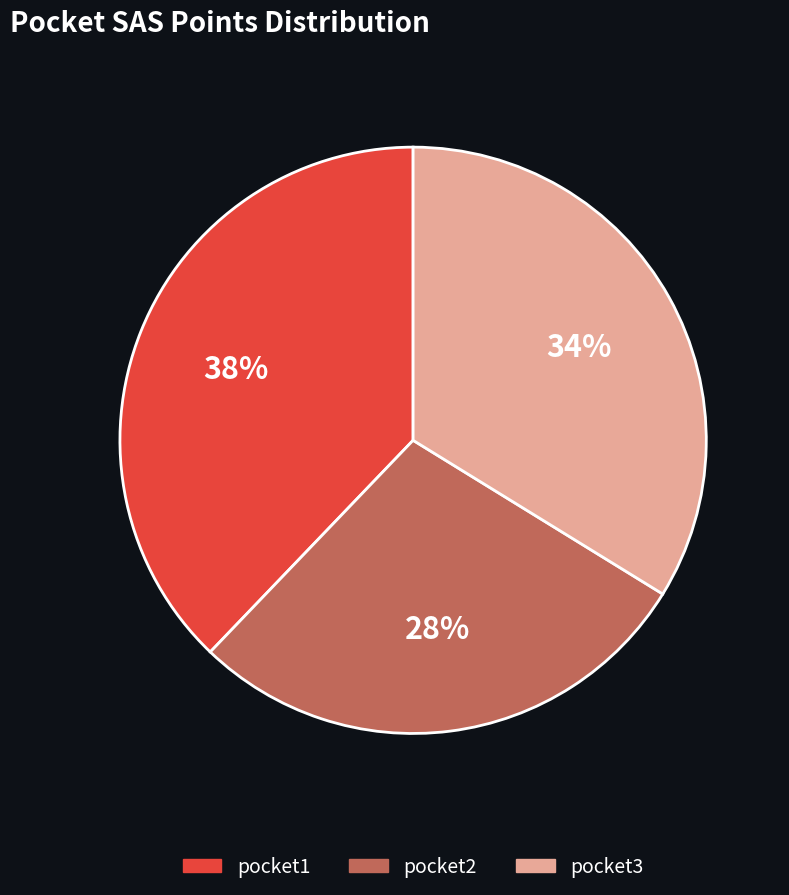

Is it true that pocket2 is 19% of the pie?

False